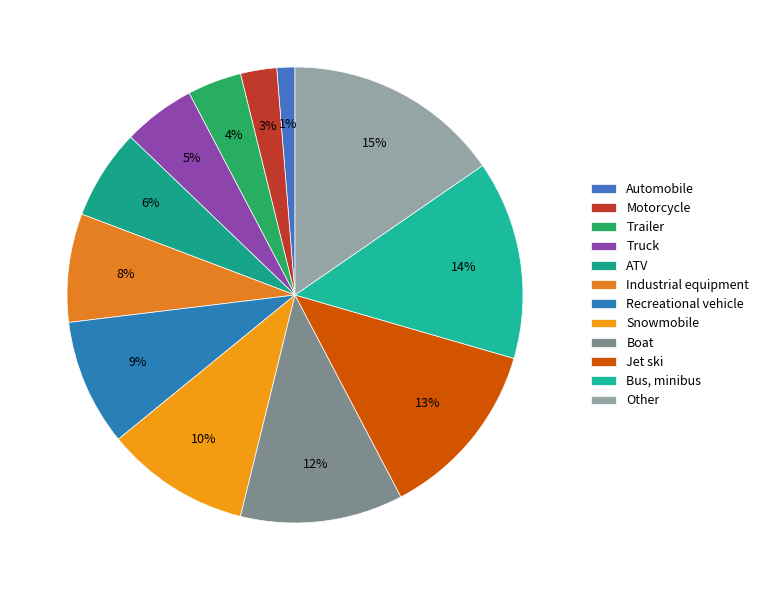

What percentage is the Industrial equipment slice, to the nearest percent?

8%